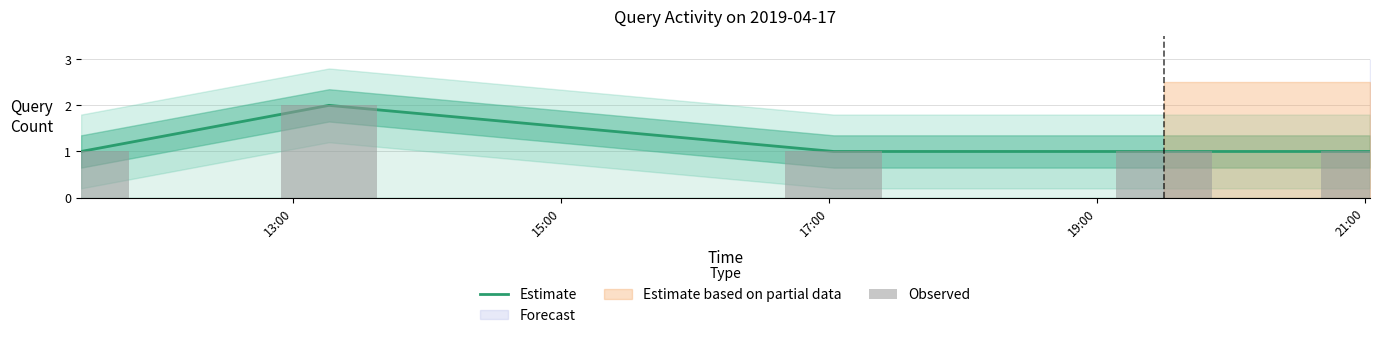

What is the maximum value shown in the chart?

2